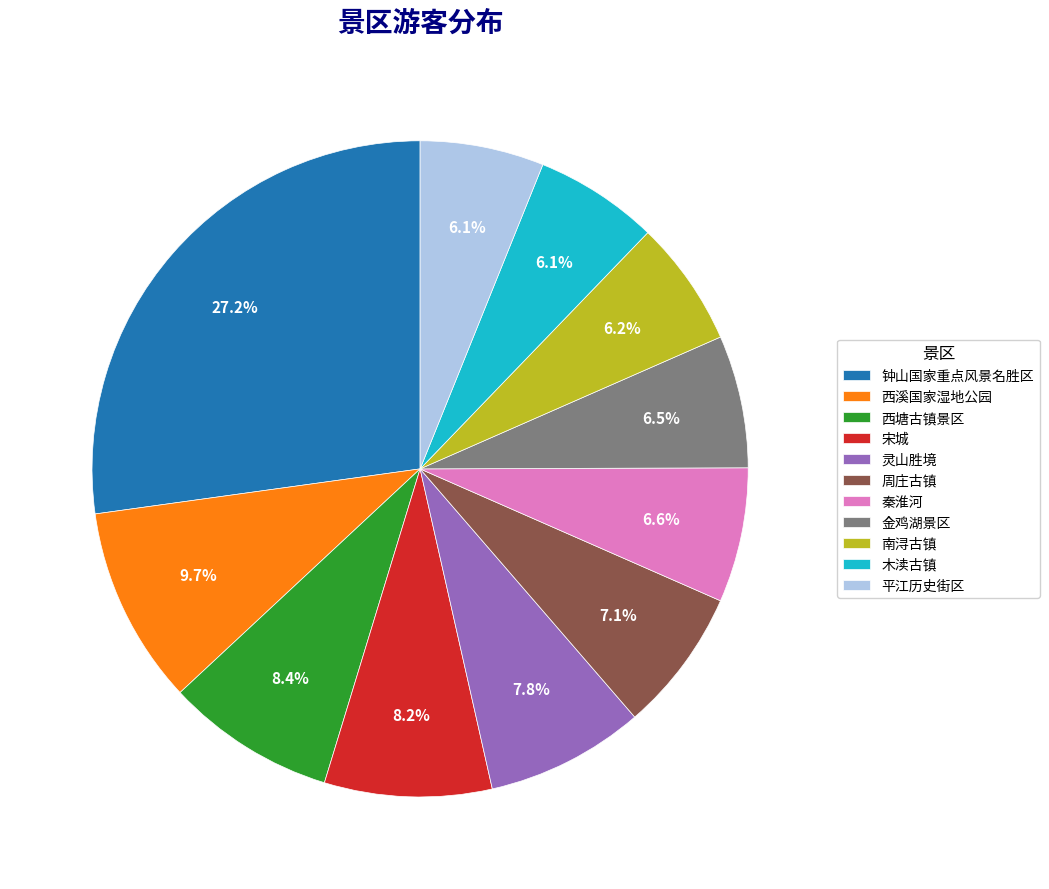

Between 周庄古镇 and 南浔古镇, which is larger?

周庄古镇